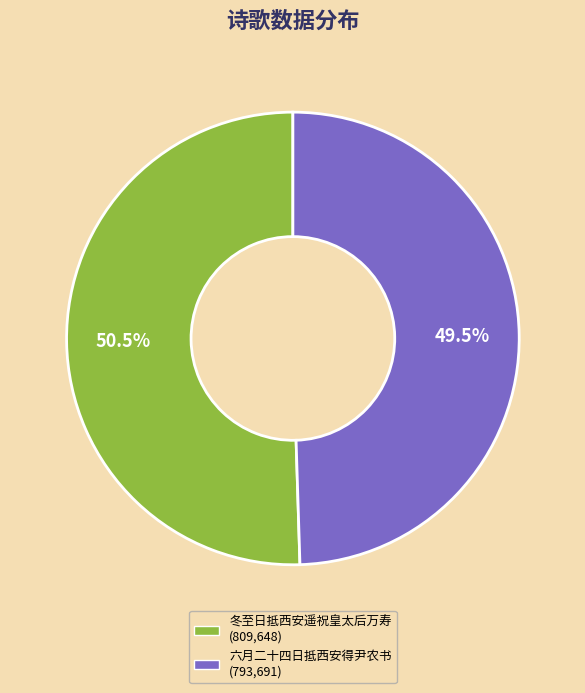

Is it true that 冬至日抵西安遥祝皇太后万寿 is 40% of the pie?

False